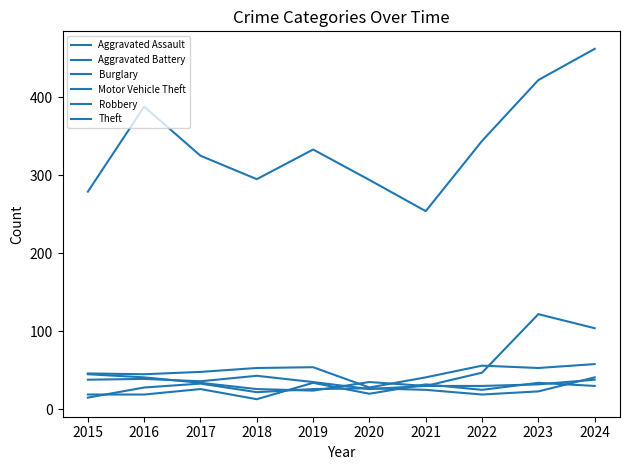

How many lines are shown in the chart?

6